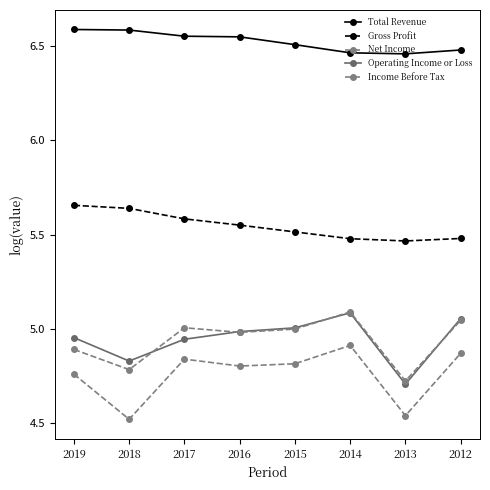

Does the chart have visible grid lines?

No